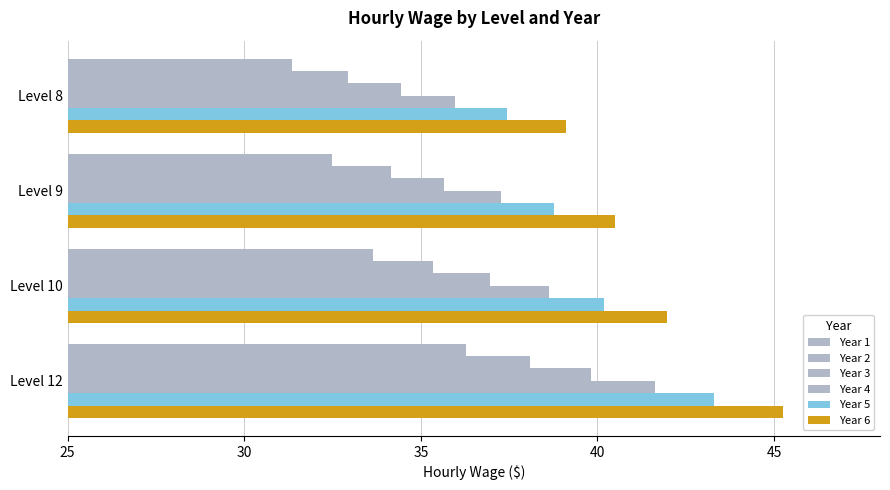

Which series has the widest spread of values?

Year 6